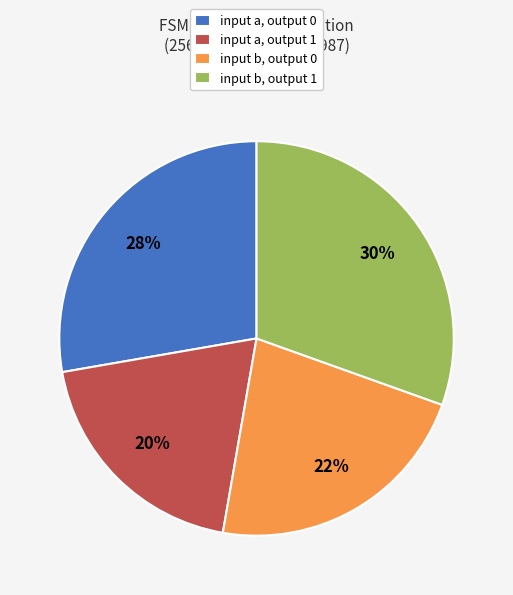

True or false: input b, output 1 accounts for 45% of the total.

False